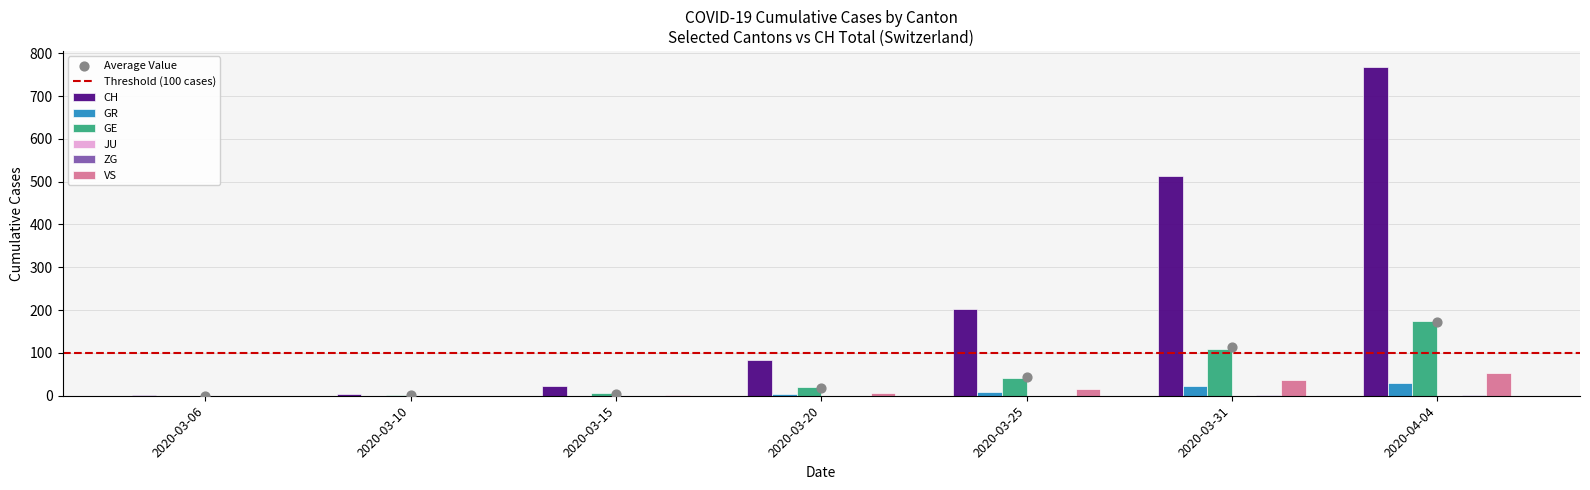

At which category is the sum across all series the highest?

2020-04-04